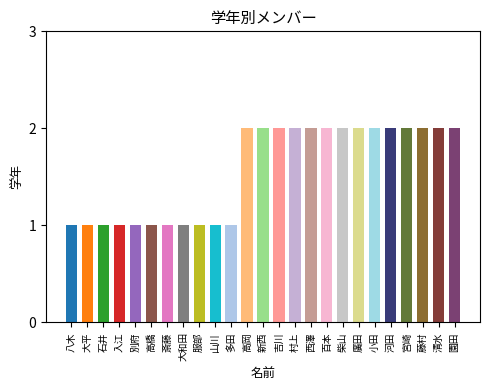

How many values are below 2?

11